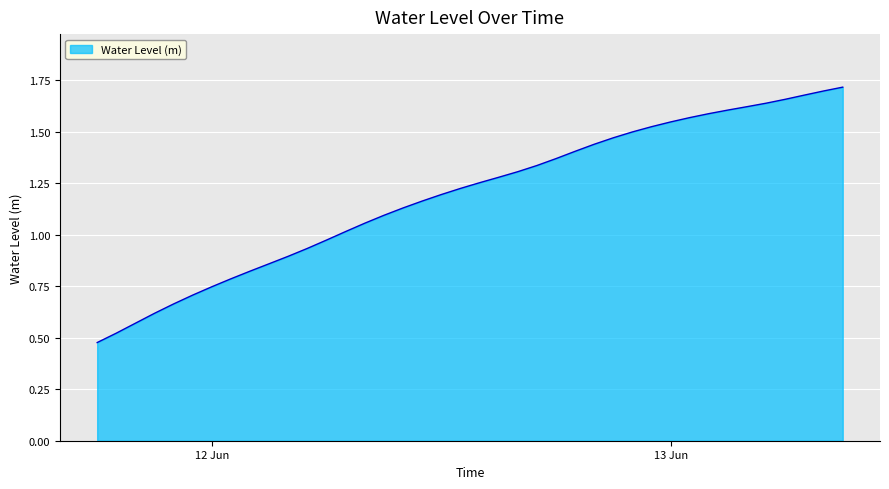

Does the chart have visible grid lines?

Yes